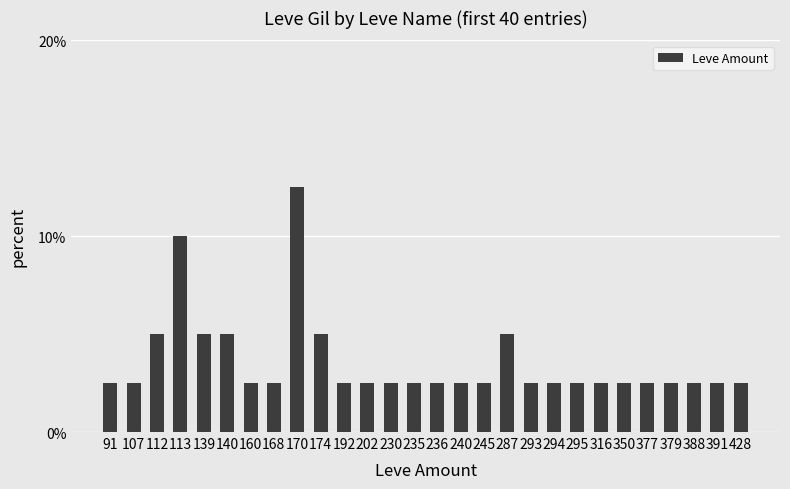

What is the average value?

3.6